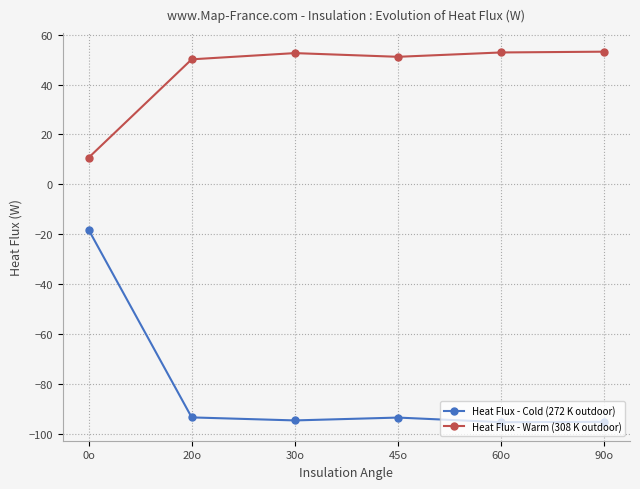

True or false: Heat Flux - Warm (308 K outdoor) and Heat Flux - Cold (272 K outdoor) cross at least once.

False